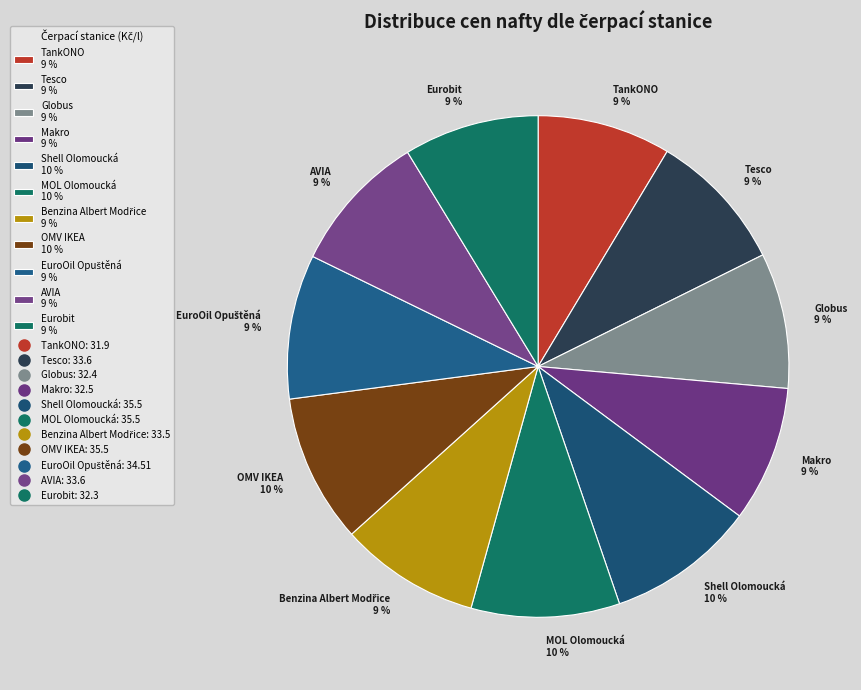

How many segments does this pie chart have?

11